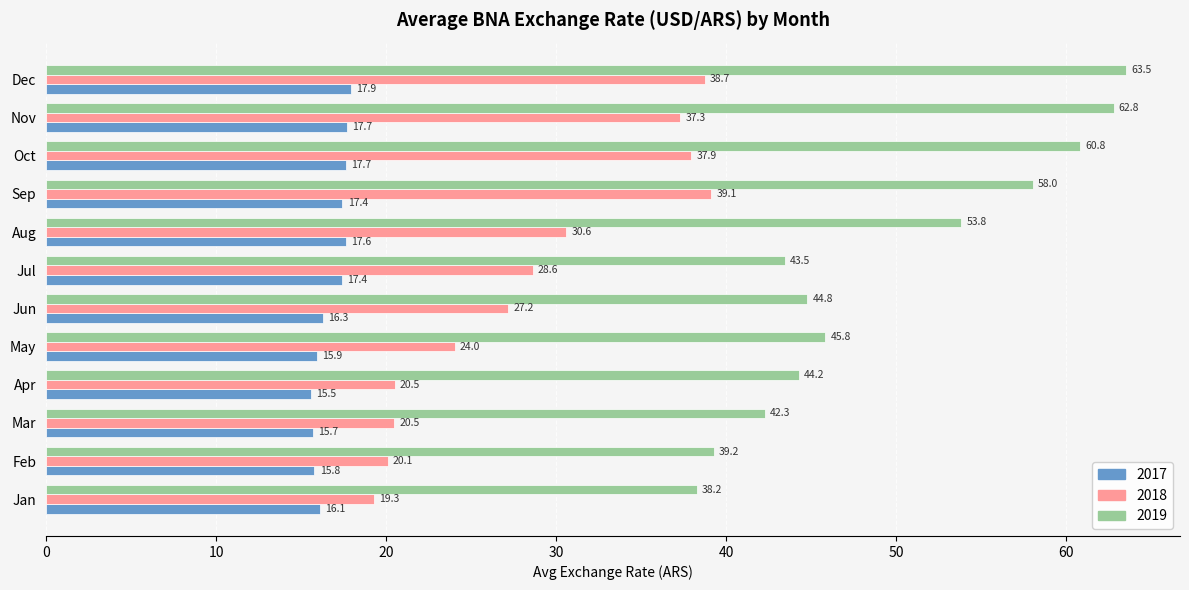

Rank the series by their maximum value, from highest to lowest.

2019, 2018, 2017